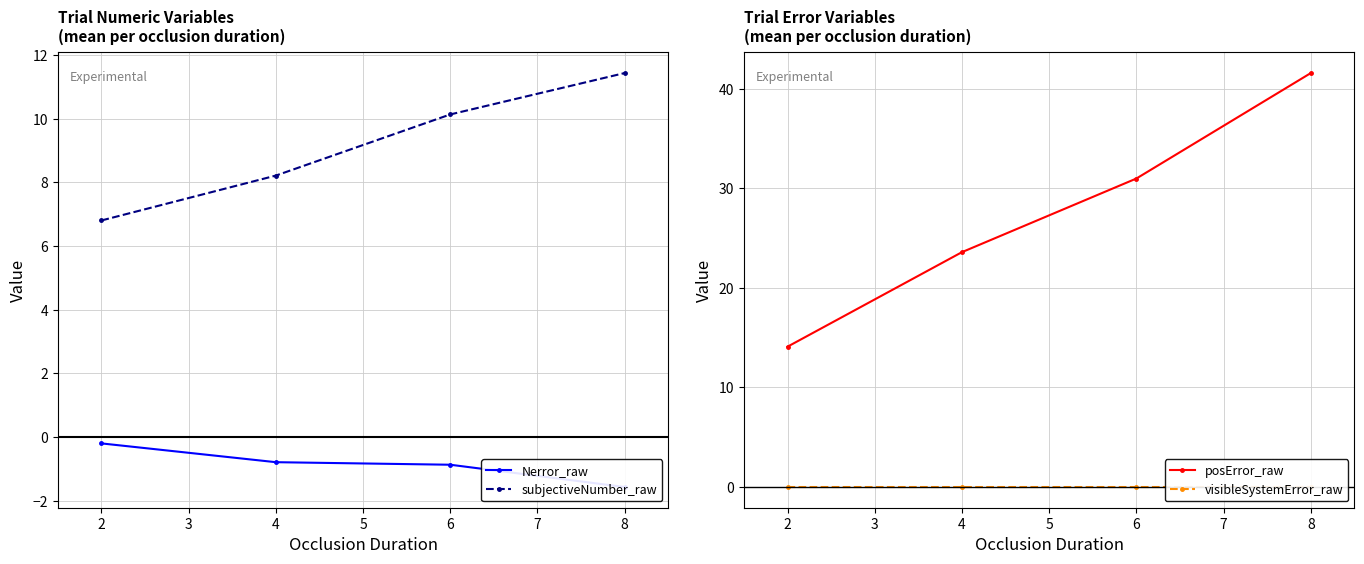

Is it true that posError_raw equals 7.5 at 3?

False